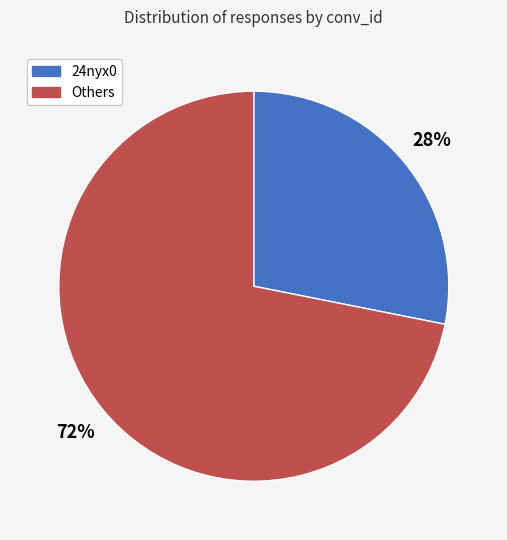

Does any single category account for the majority?

Yes